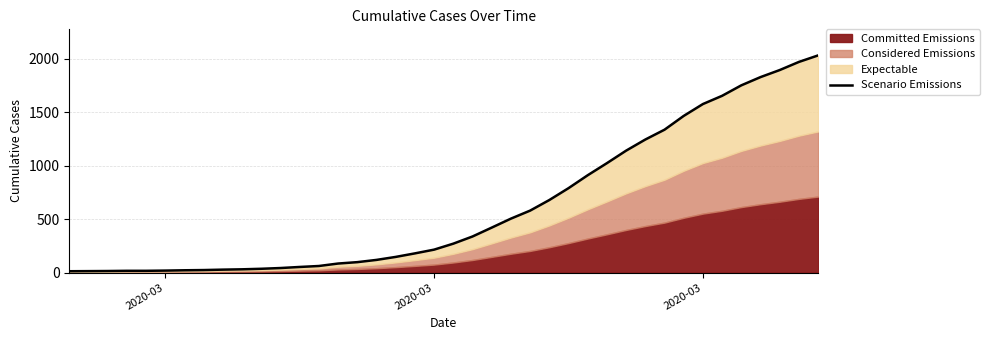

Reading left to right, transcribe all the data shown in this chart.

13	14	15	17	17	19	22	24	28	31	36	43	53	62	85	98	119	147	180	215	271	338	421	505	580	679	790	911	1024	1141	1245	1337	1466	1577	1654	1752	1829	1895	1971	2032